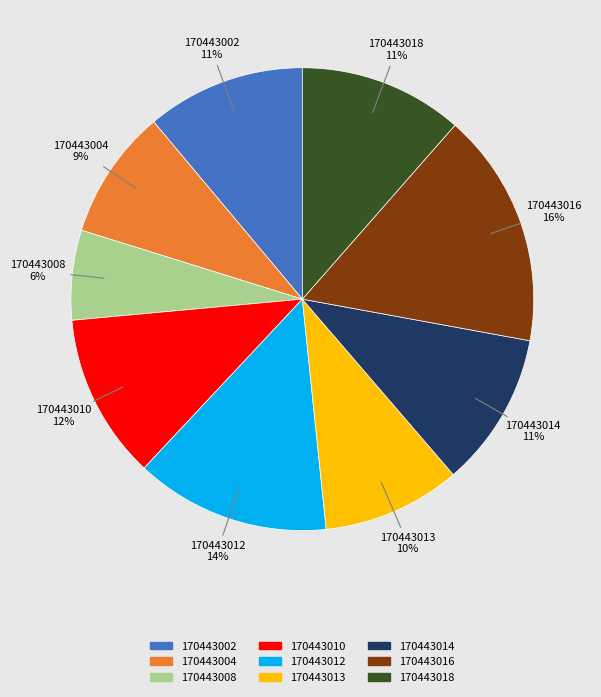

To the nearest percent, what is the difference between the 170443004 and 170443018 slice percentages?

2%